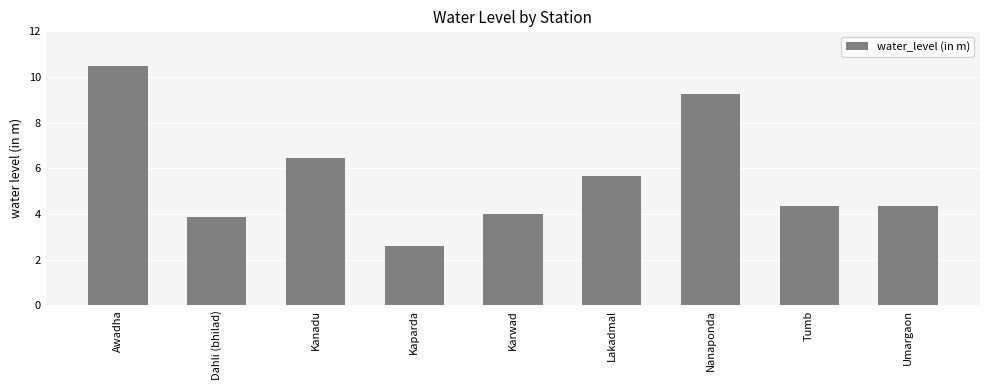

What is the change in value from Nanaponda to Umargaon?

-4.9